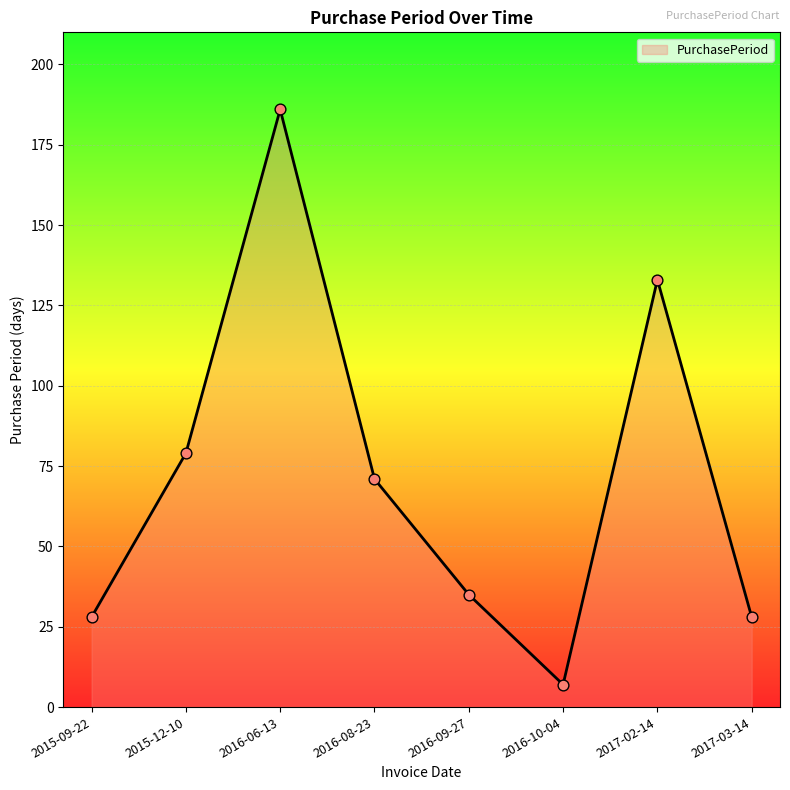

Approximately how many times larger is the value at 2015-09-22 compared to 2017-03-14?

1.0